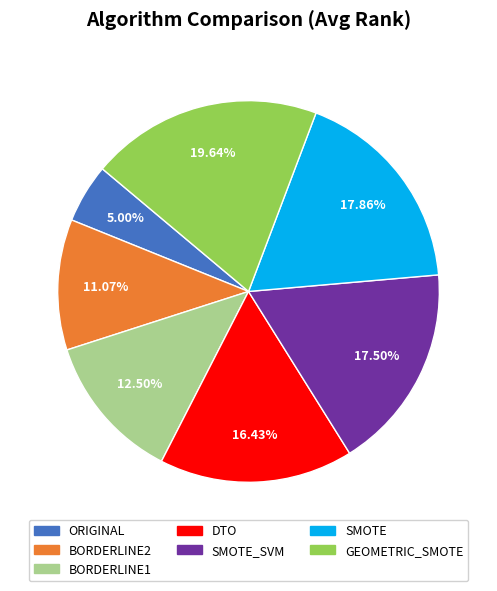

Approximately how many times larger is the value at SMOTE_SVM compared to SMOTE?

1.0